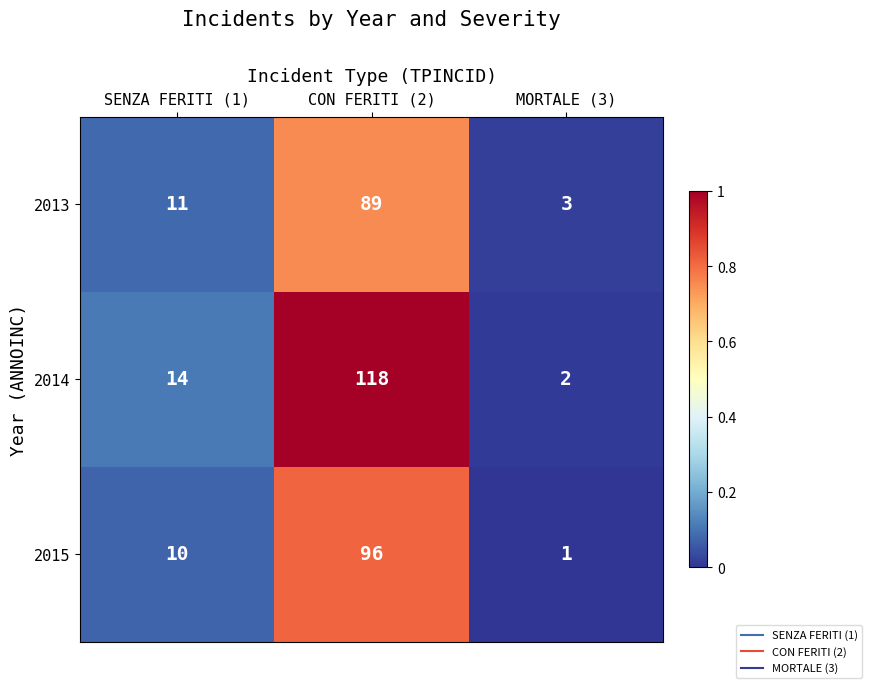

Rank the series by their maximum value, from lowest to highest.

2013, 2015, 2014